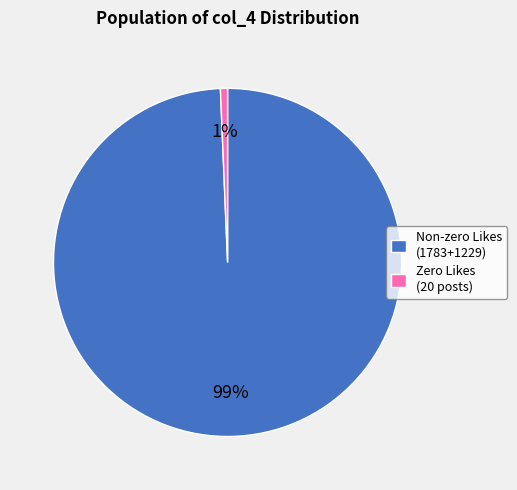

To the nearest percent, what is the average slice percentage?

50%